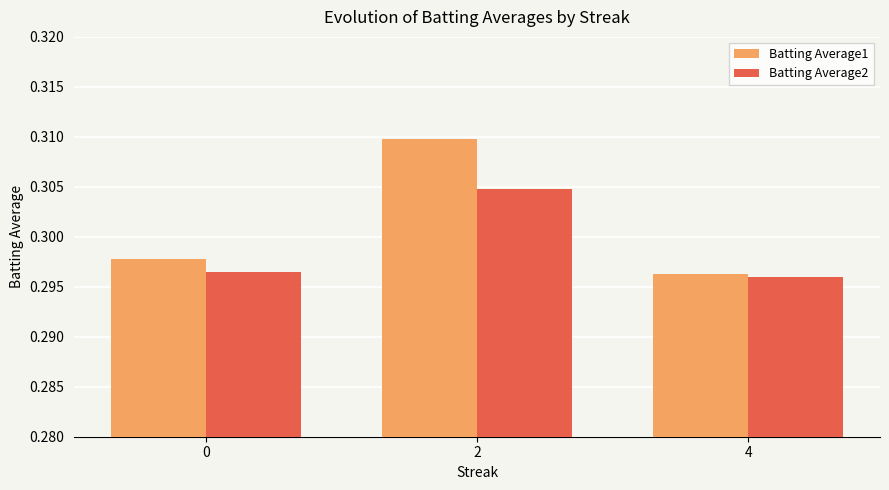

Count the Batting Average2 values in the range 0 to 1.

3